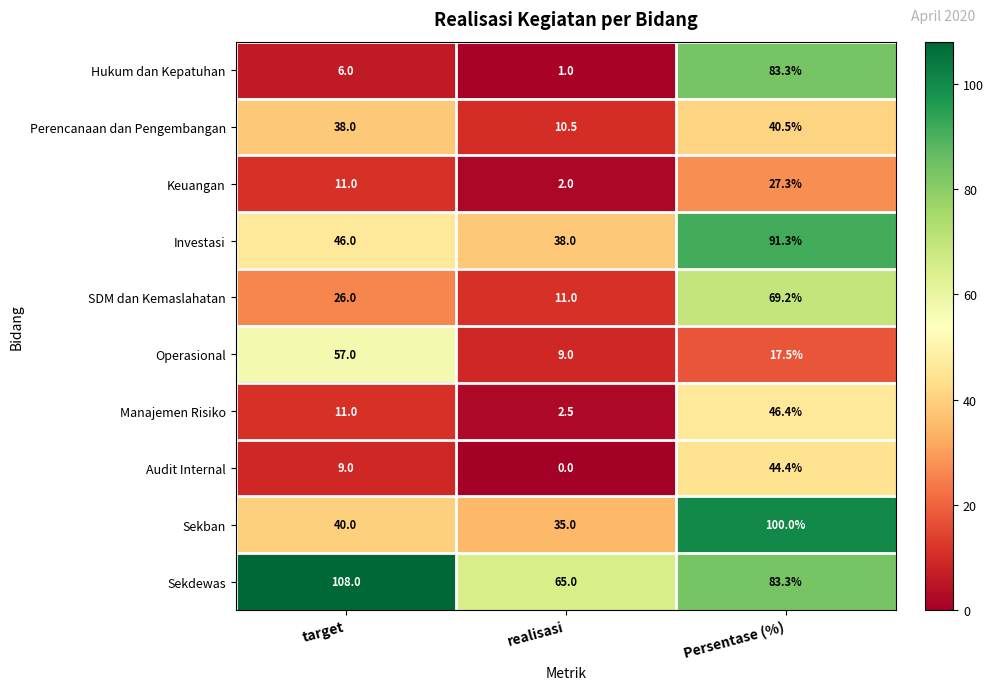

The Operasional series shows 17.5 at Persentase (%). True or false?

True